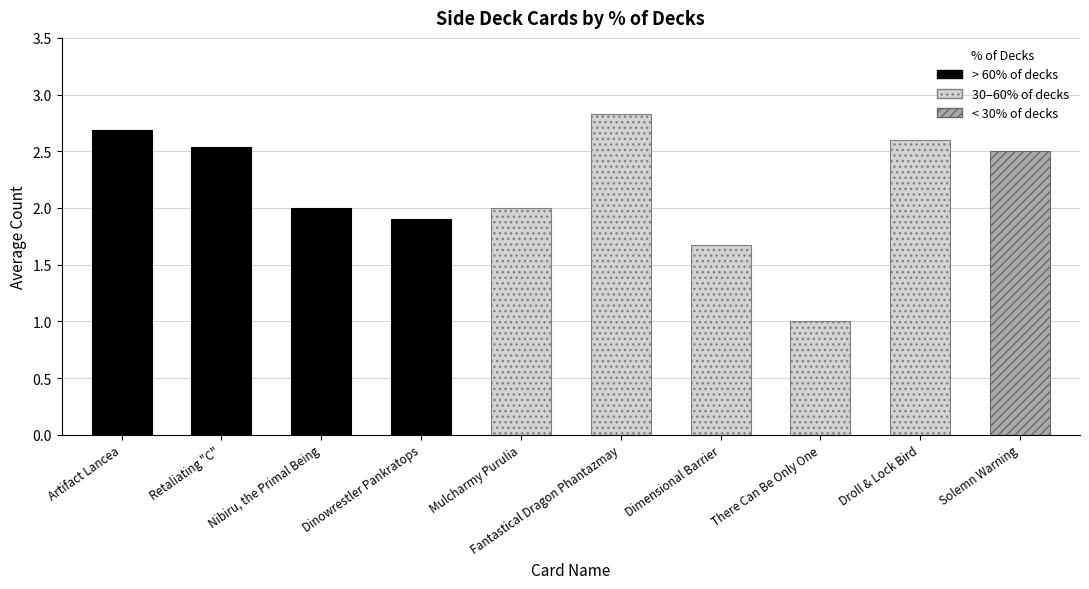

The chart shows a value of 0.8 at Solemn Warning. True or false?

False